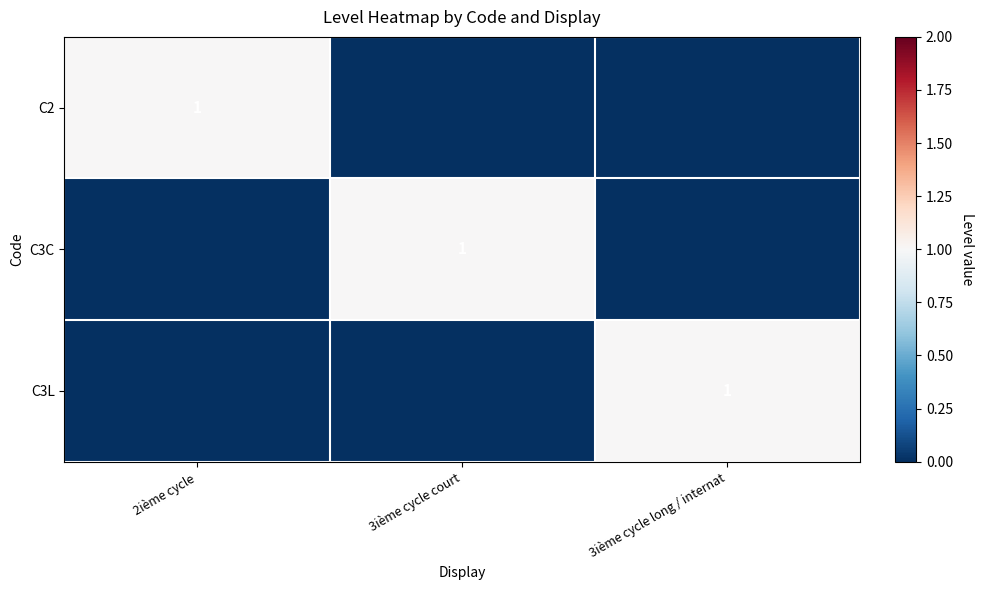

Which label corresponds to the largest value in the chart?

2ième cycle